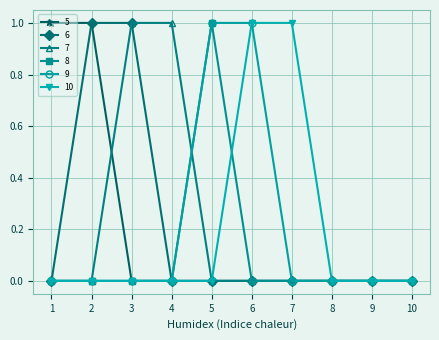

Reading right to left, transcribe all the data shown in this chart.

5: 0	0	0	0	0	0	0	0	1	1
6: 0	0	0	0	0	0	0	1	1	0
7: 0	0	0	0	0	0	1	1	0	0
8: 0	0	0	0	0	1	0	0	0	0
9: 0	0	0	0	1	1	0	0	0	0
10: 0	0	0	1	1	0	0	0	0	0